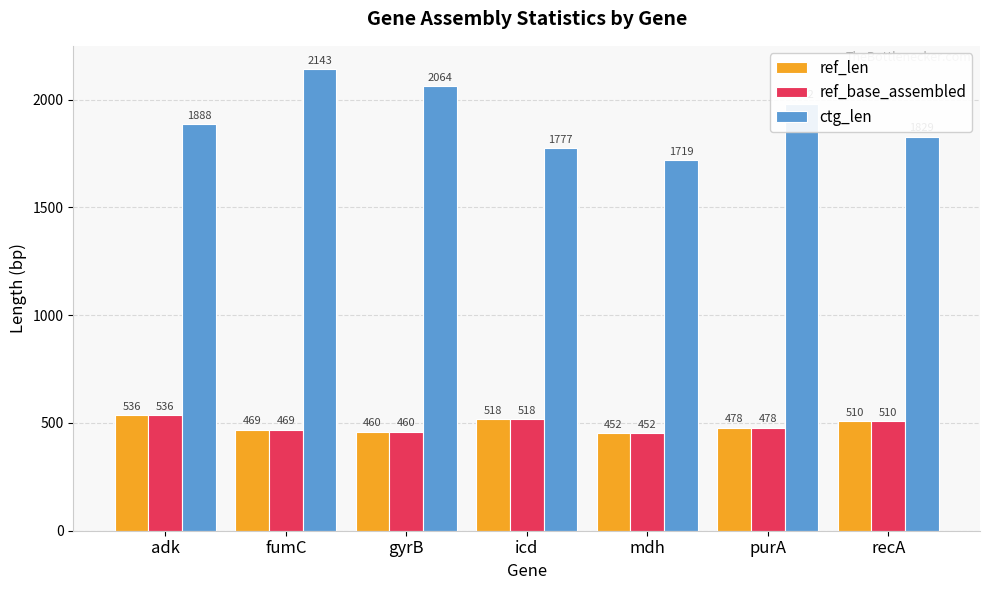

How many groups of bars are there?

7